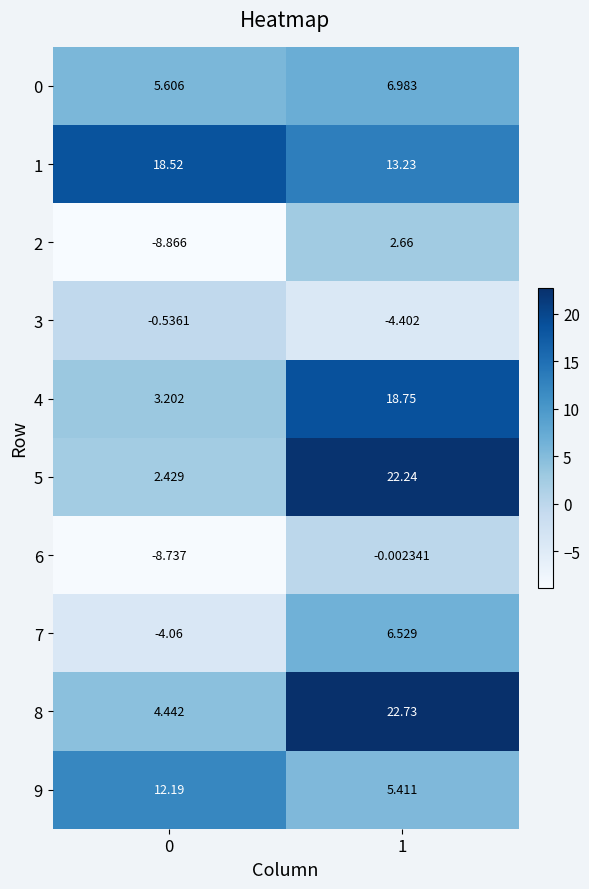

Which series has the largest range (max minus min)?

5